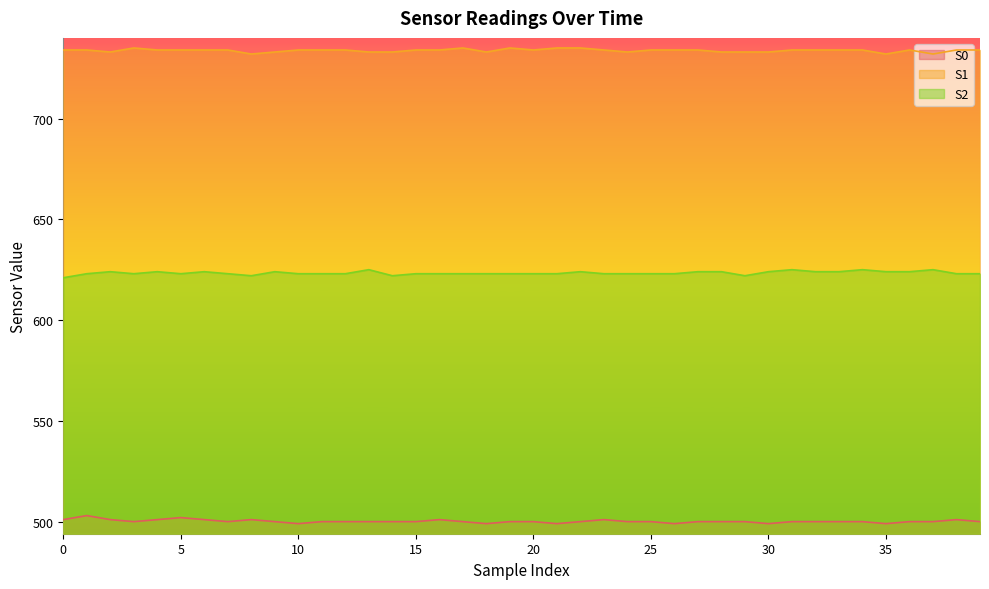

Reading left to right, list all the values displayed in this chart.

S0: 501	503	501	500	501	502	501	500	501	500	499	500	500	500	500	500	501	500	499	500	500	499	500	501	500	500	499	500	500	500	499	500	500	500	500	499	500	500	501	500
S1: 734	734	733	735	734	734	734	734	732	733	734	734	734	733	733	734	734	735	733	735	734	735	735	734	733	734	734	734	733	733	733	734	734	734	734	732	734	732	734	734
S2: 621	623	624	623	624	623	624	623	622	624	623	623	623	625	622	623	623	623	623	623	623	623	624	623	623	623	623	624	624	622	624	625	624	624	625	624	624	625	623	623